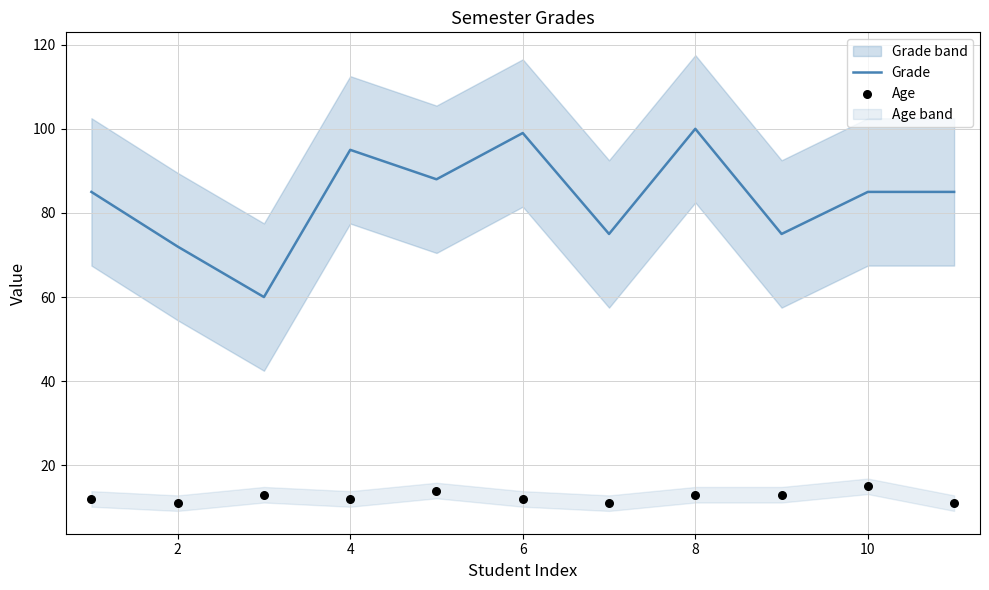

What are all the series names shown in the legend?

Grade, Age